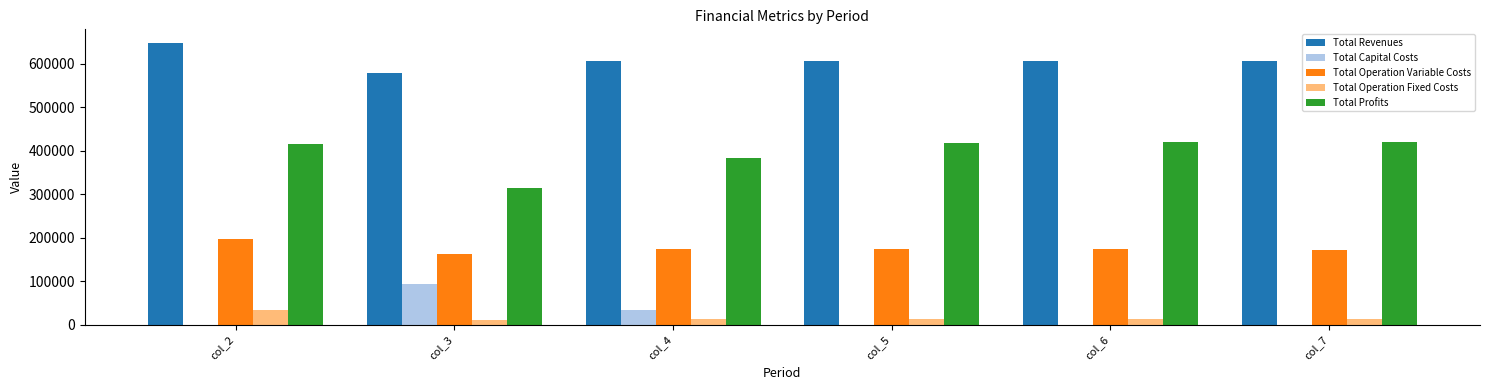

What is the sum of all Total Operation Fixed Costs values?

97267.8